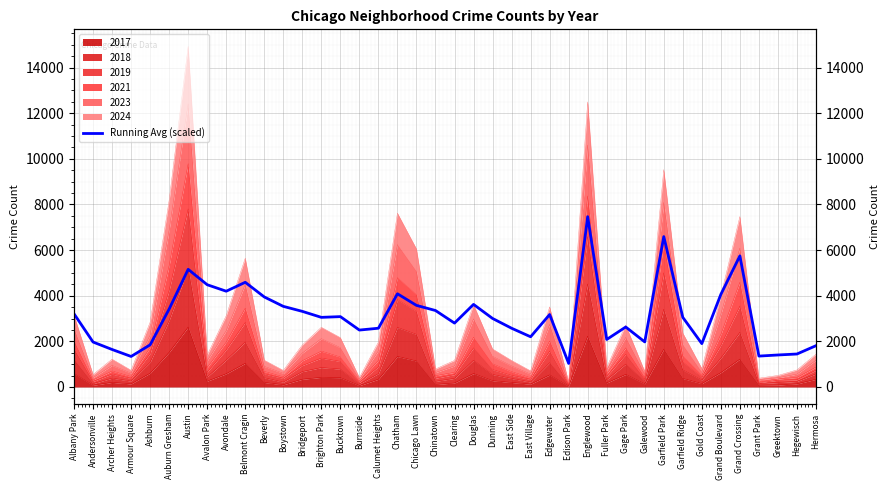

Which has a higher value, Gold Coast or Dunning?

Dunning